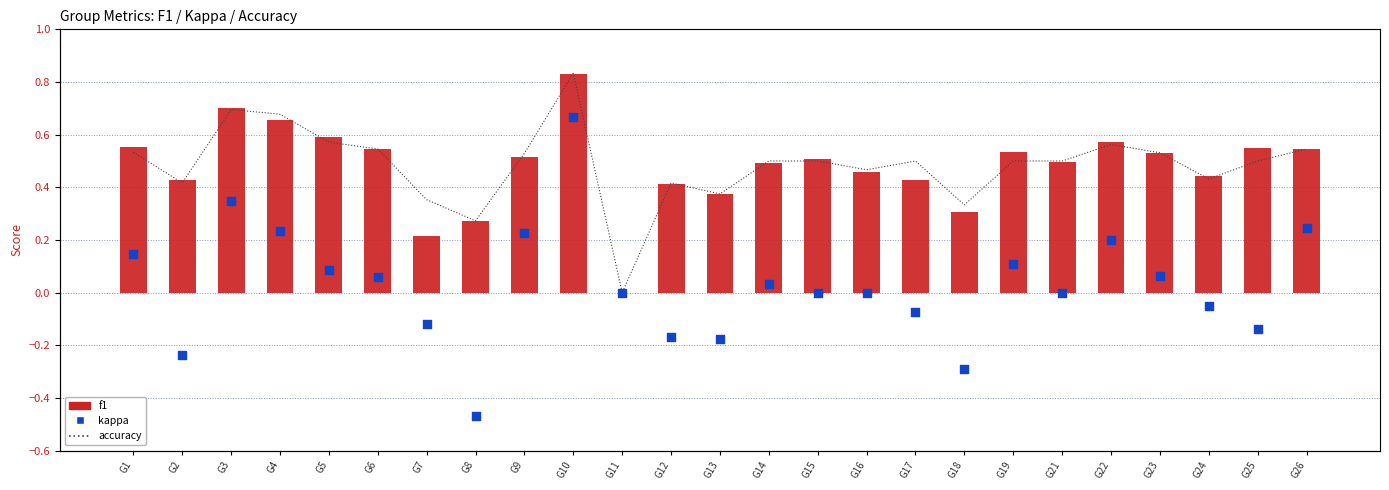

Which series has the widest spread of Y values?

kappa